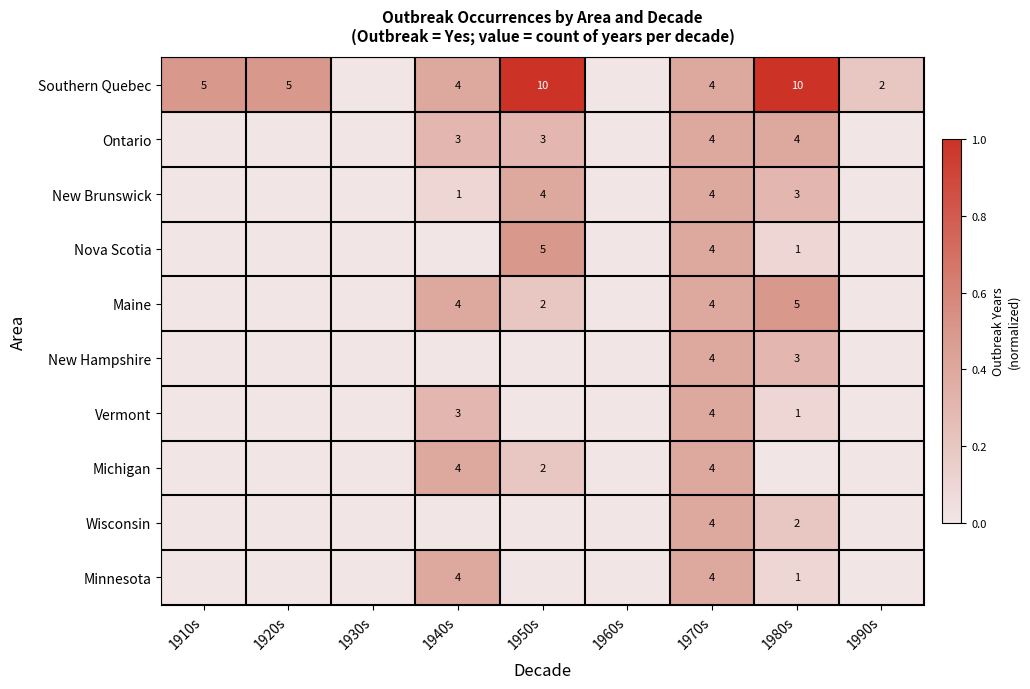

True or false: Maine has a value of 2 at 1980s.

False